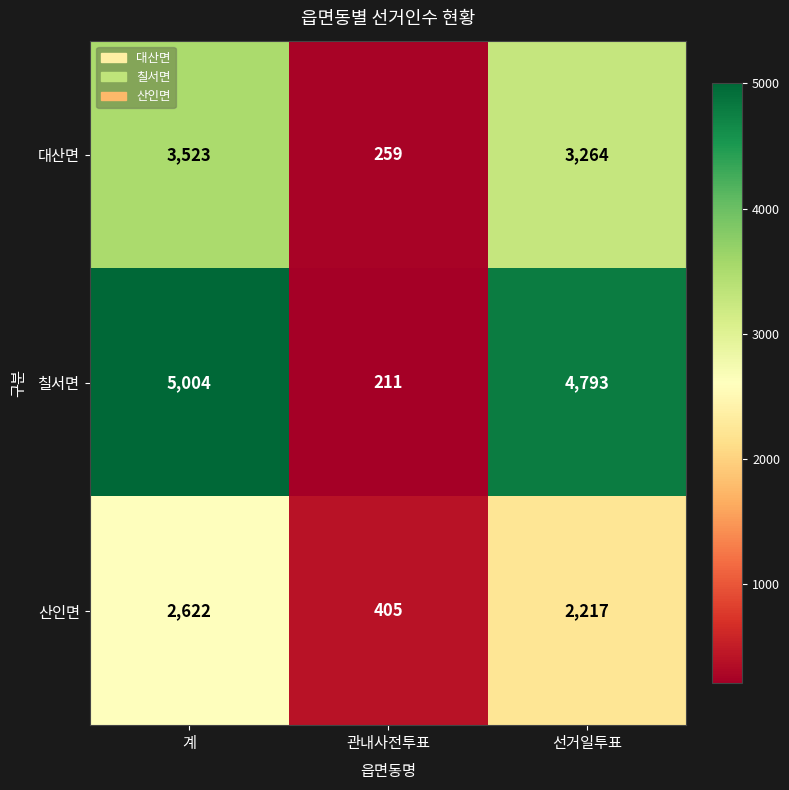

At how many categories does at least one series exceed 783?

2